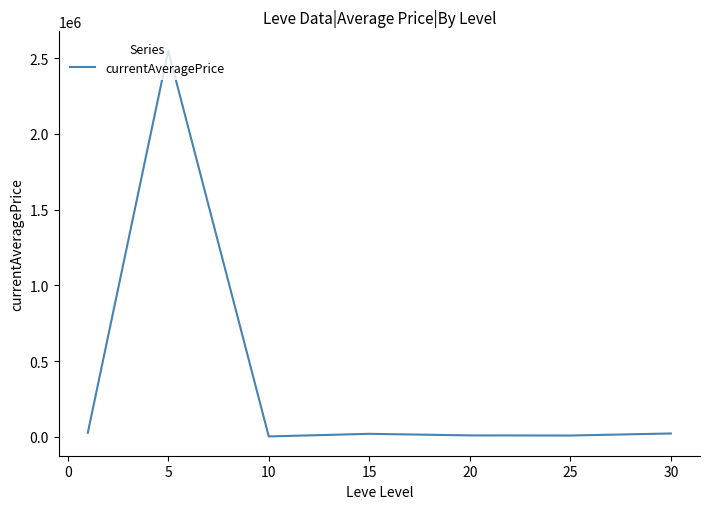

What is the greatest value displayed?

2548920.1